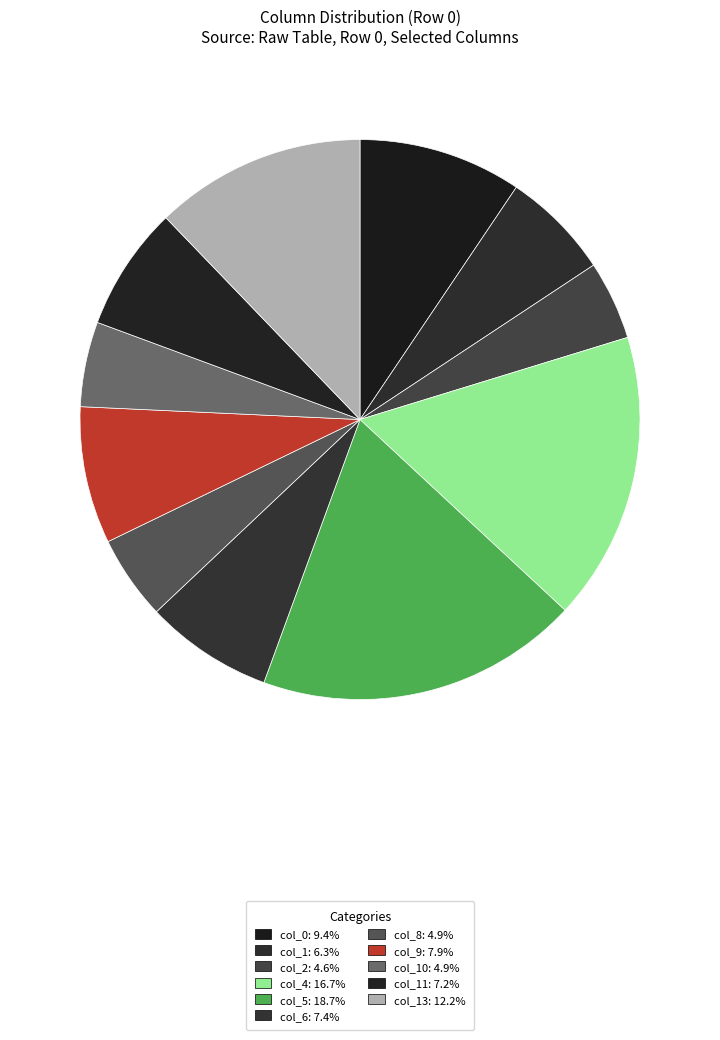

Count the number of slices in the pie.

11